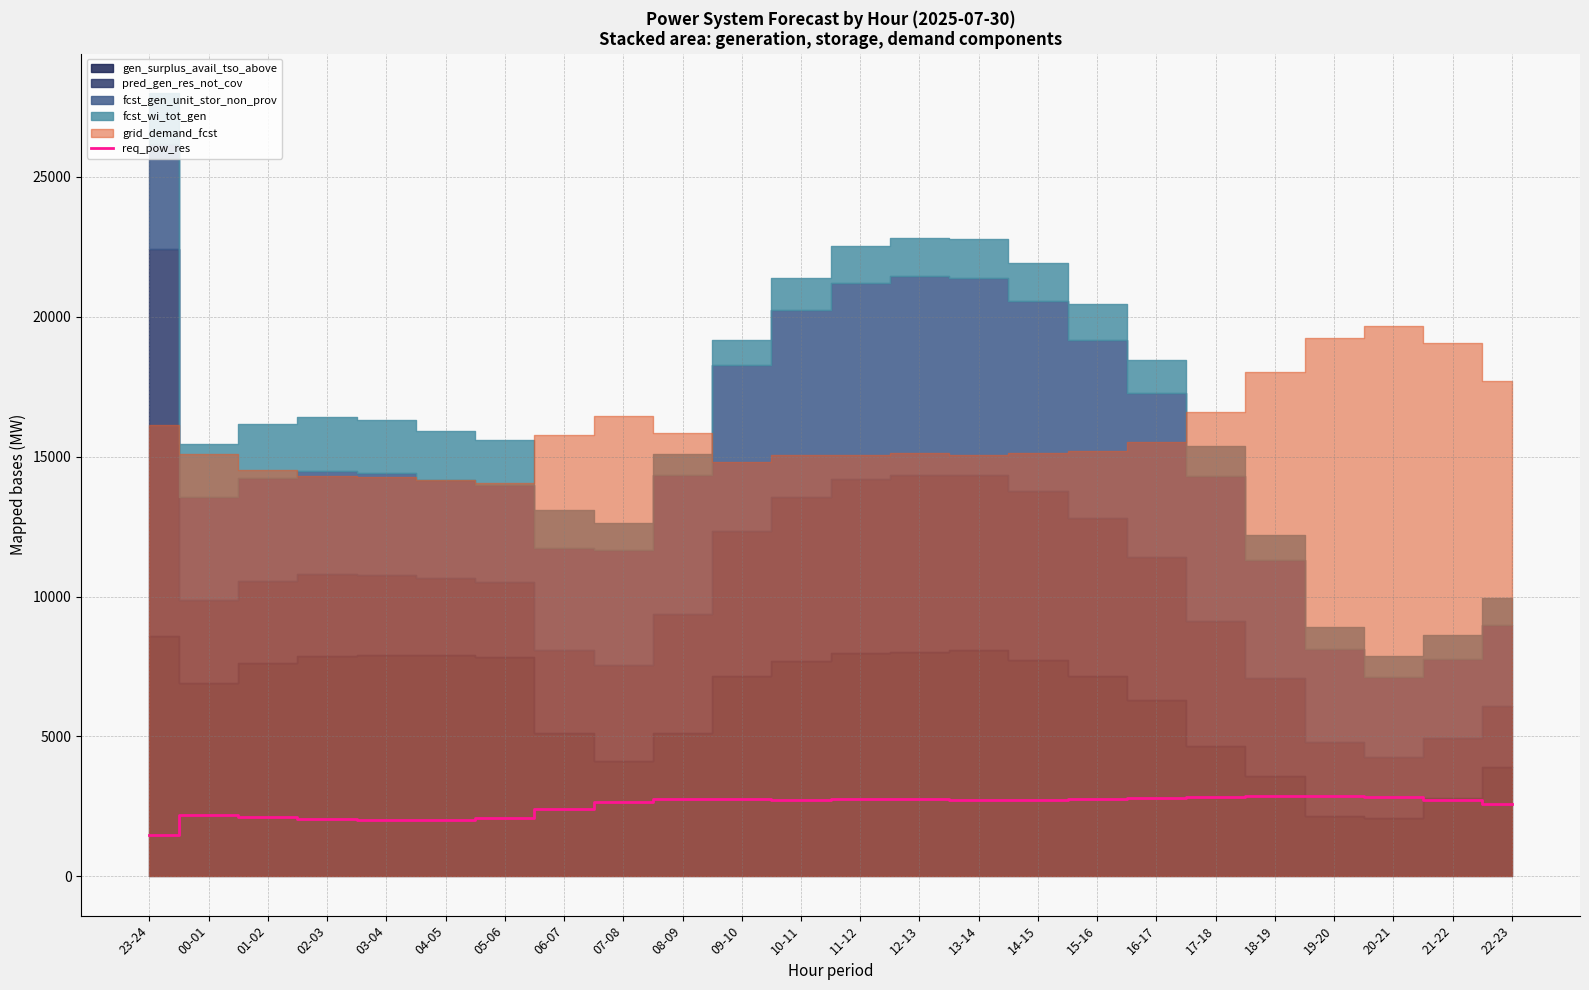

What is the value of the 9th point from the left?

2650